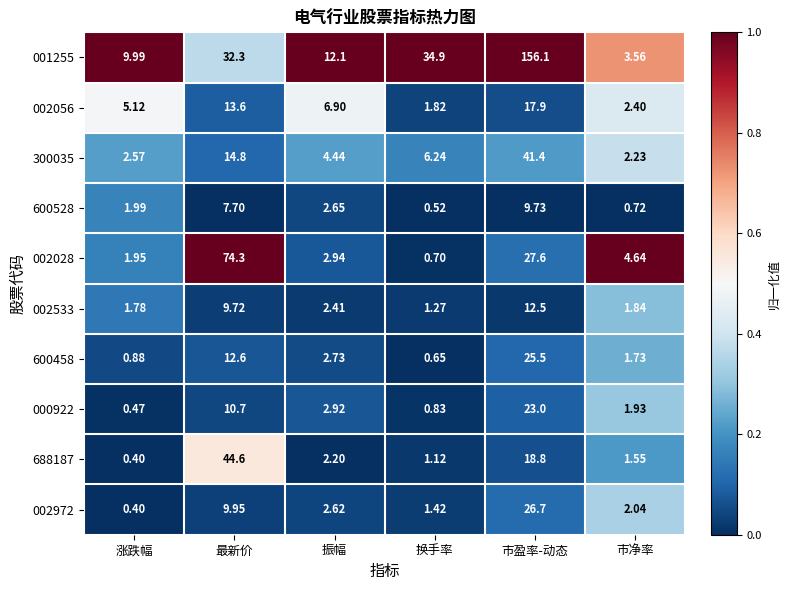

At which label does 001255 first exceed 32?

最新价